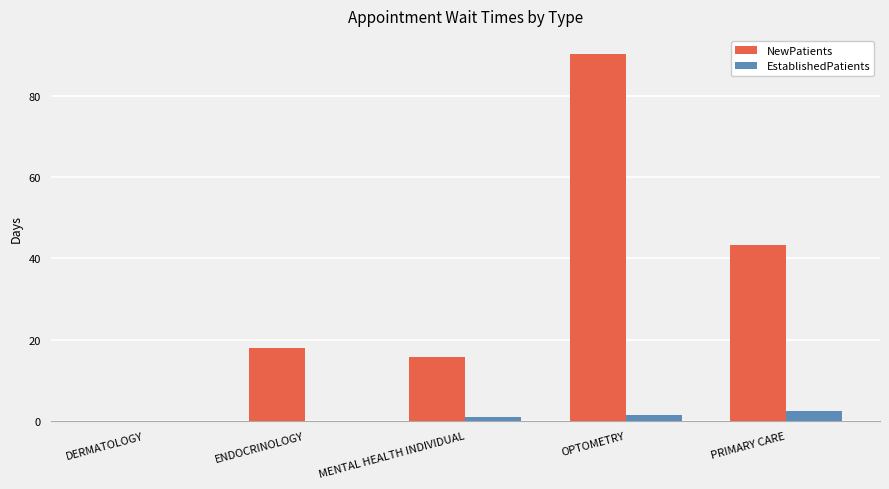

How many series are shown in this chart?

2